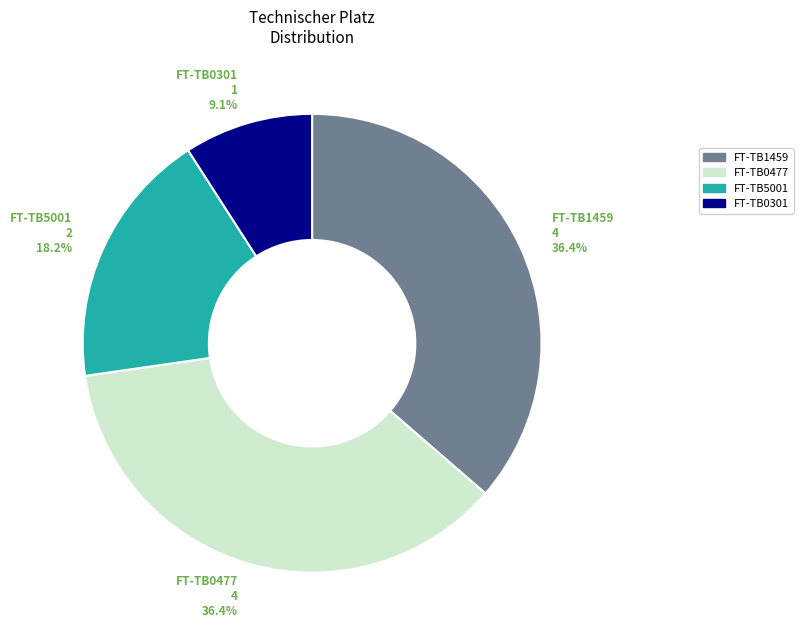

Does any single category account for the majority?

No